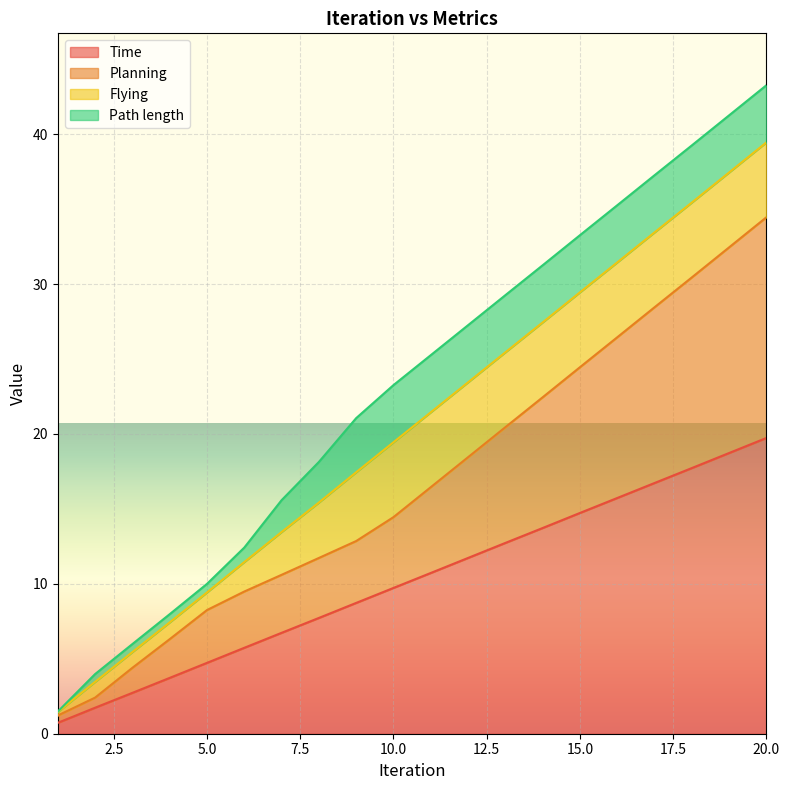

What is the difference between the second highest and second lowest values in the Planning series?

30.0